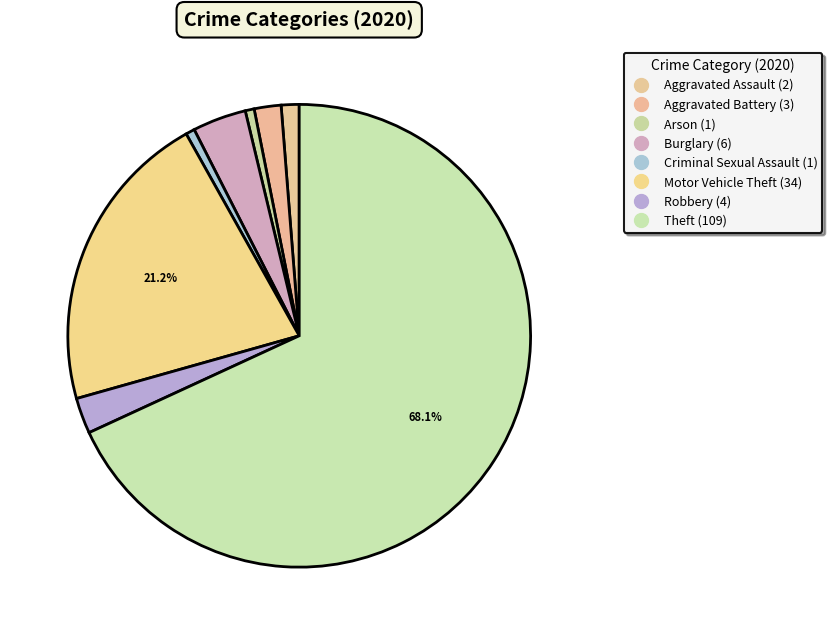

To the nearest percent, what is the difference between the largest and smallest slice percentages?

68%